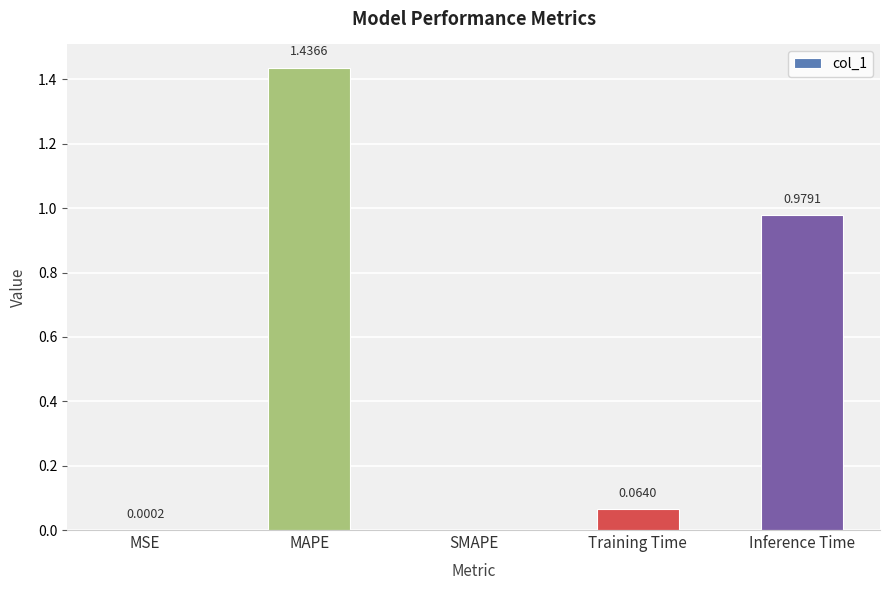

At which label is the value closest to 0?

SMAPE